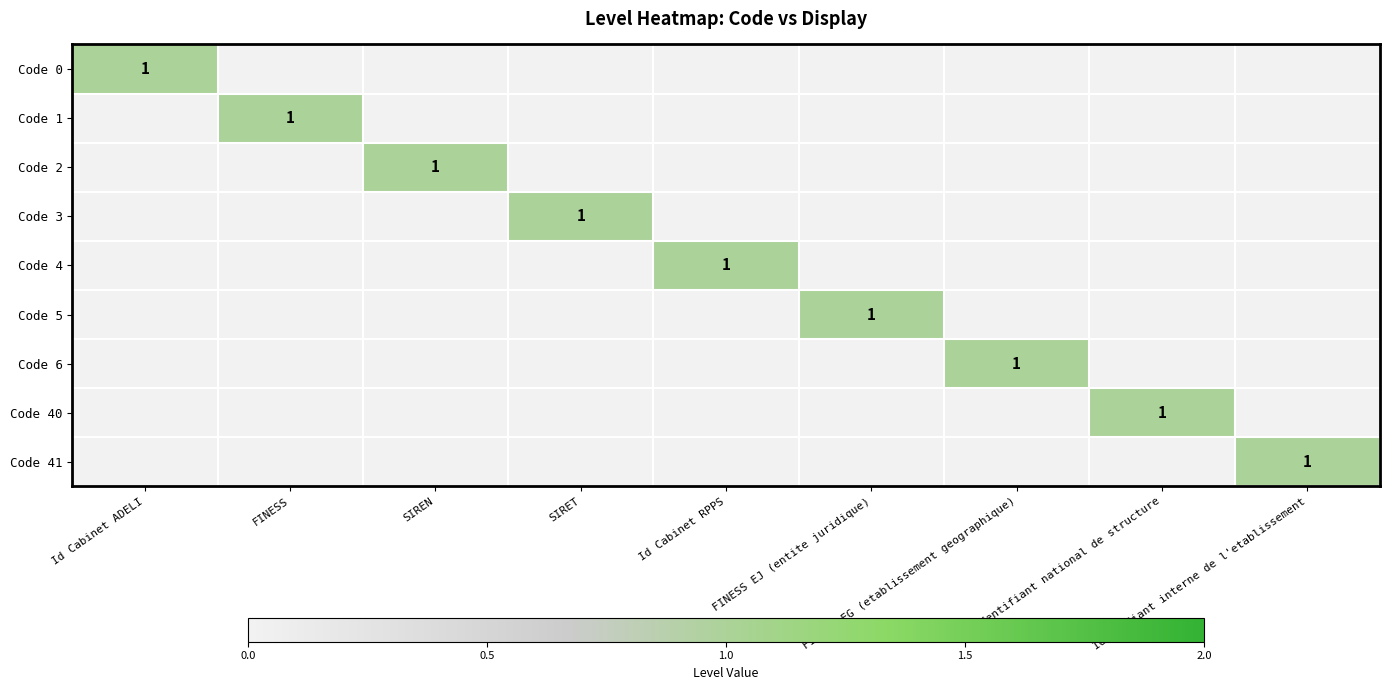

Is it true that Code 6 equals 0 at FINESS?

True